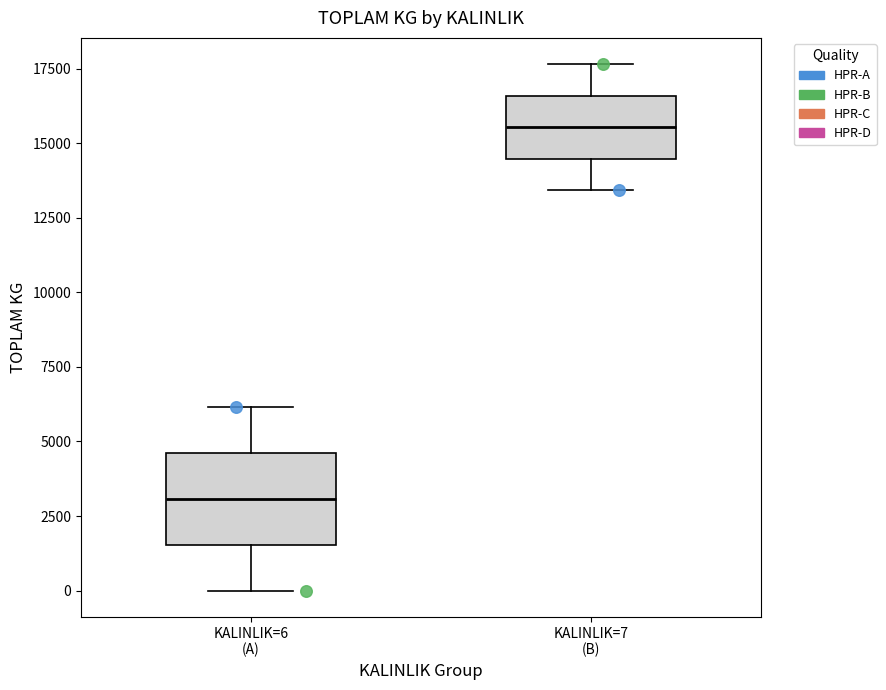

Which box has the highest median line?

KALINLIK=7 (B)